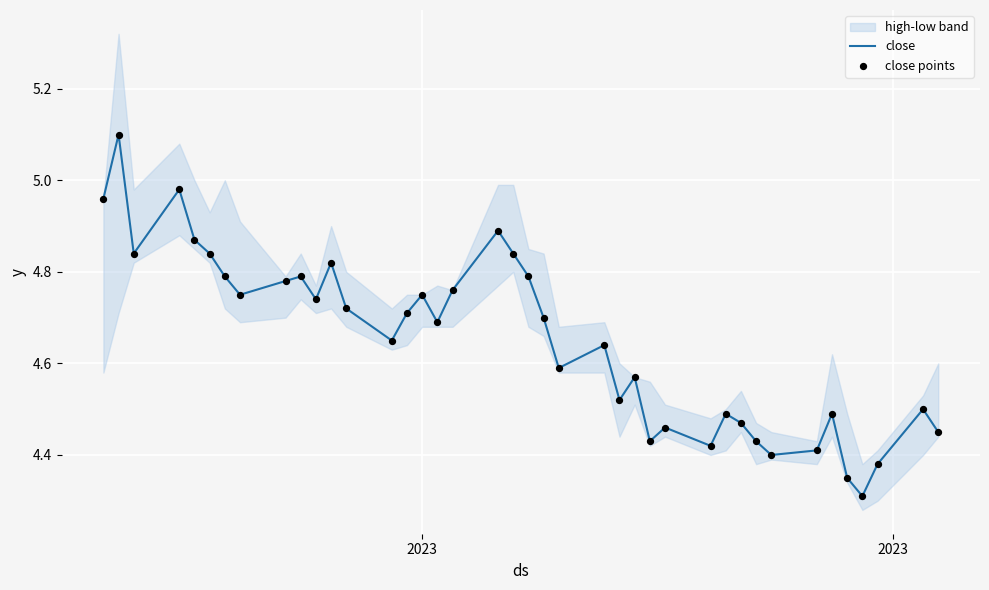

At which category is the sum across all series the highest?

2023